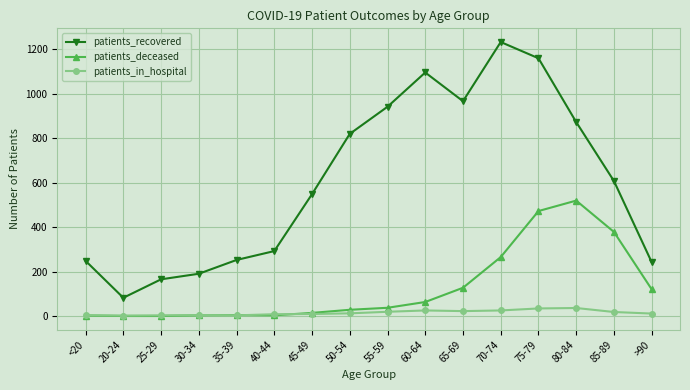

Rank the series by their maximum value, from highest to lowest.

patients_recovered, patients_deceased, patients_in_hospital